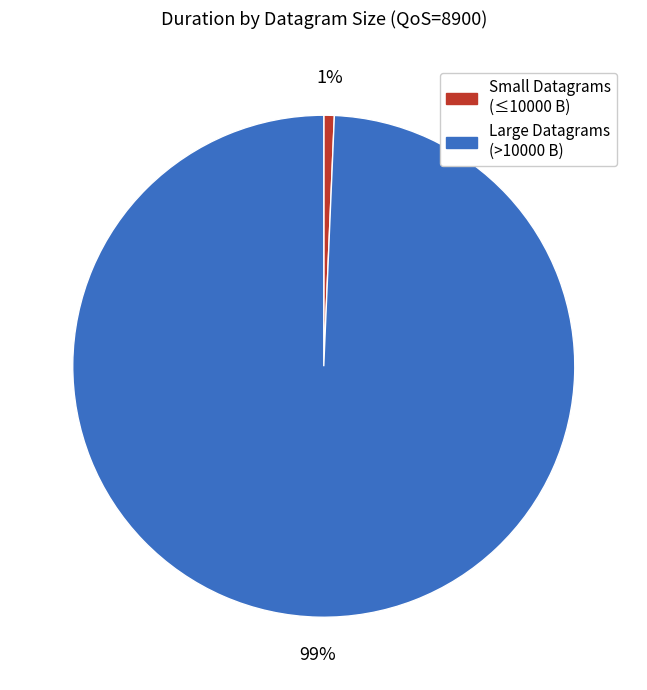

To the nearest percent, what is the average slice percentage?

50%